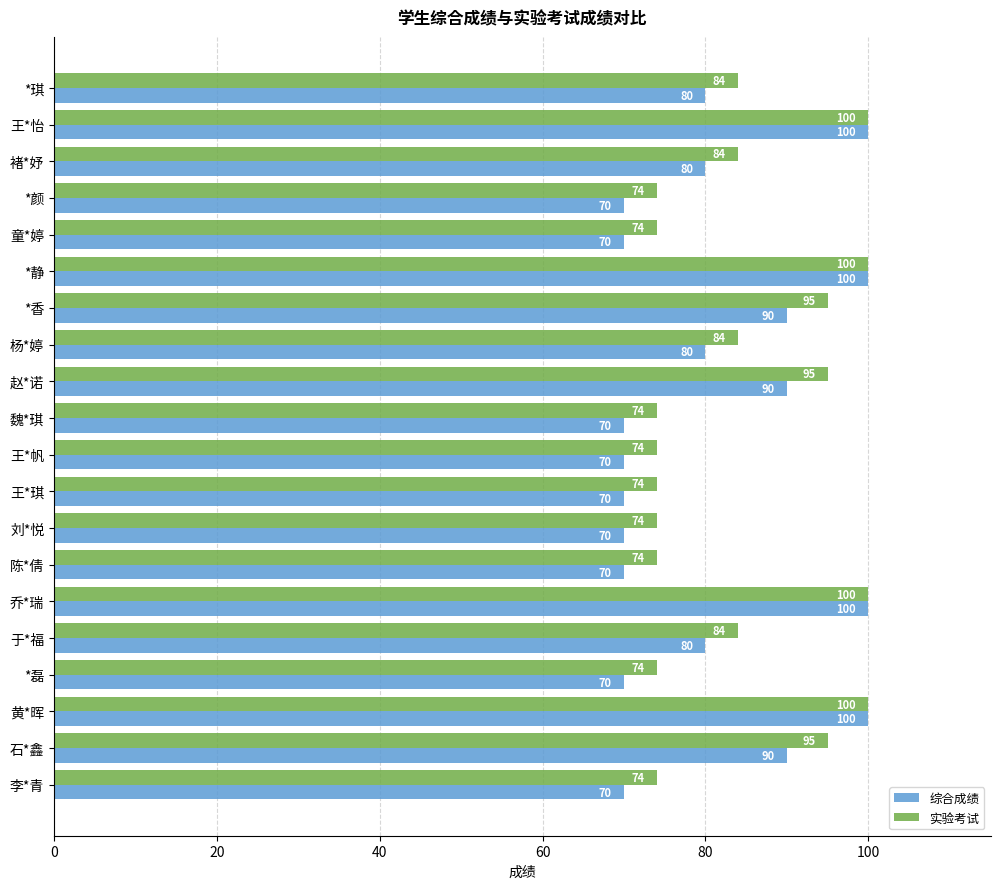

At how many categories does at least one series exceed 92?

7